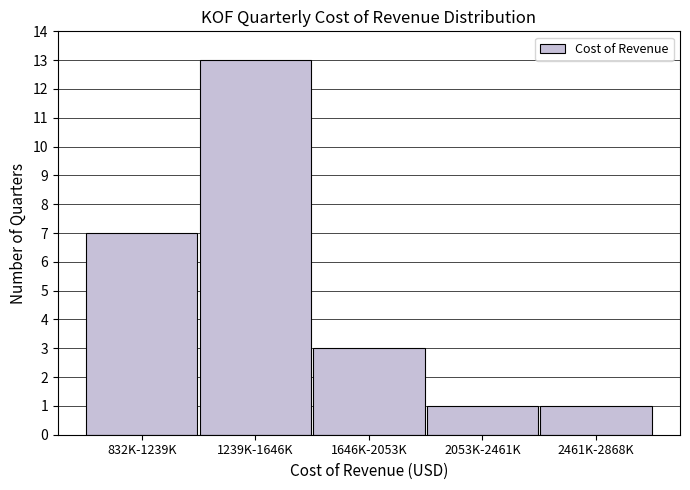

Reading left to right, extract all data points from this chart.

832K-1239K=7	1239K-1646K=13	1646K-2053K=3	2053K-2461K=1	2461K-2868K=1